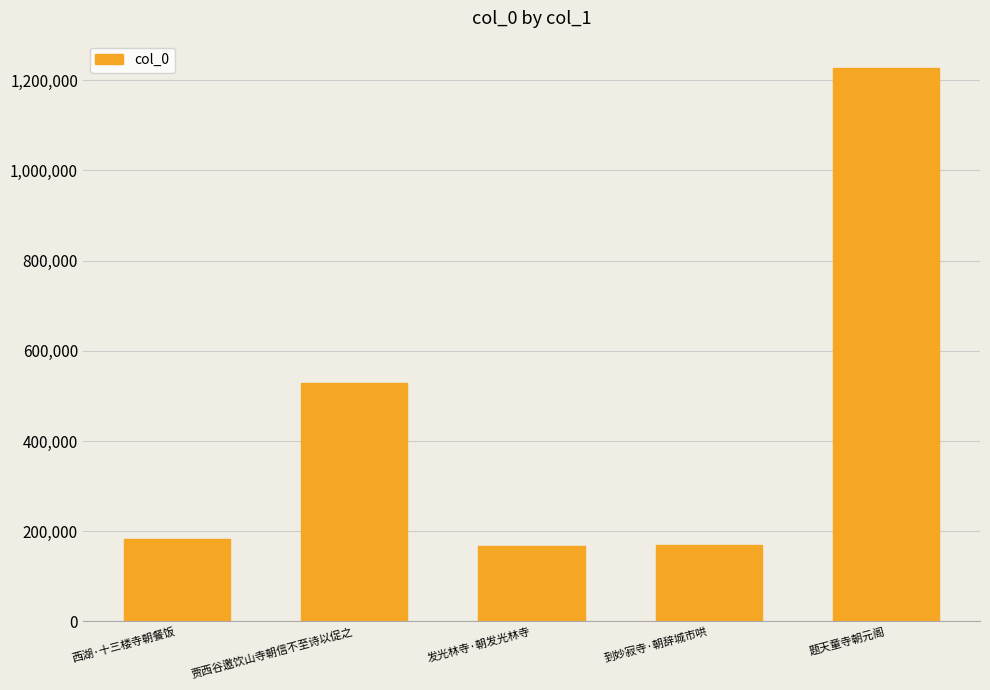

True or false: the data shows 169890 at 到妙寂寺·朝辞城市哄.

True